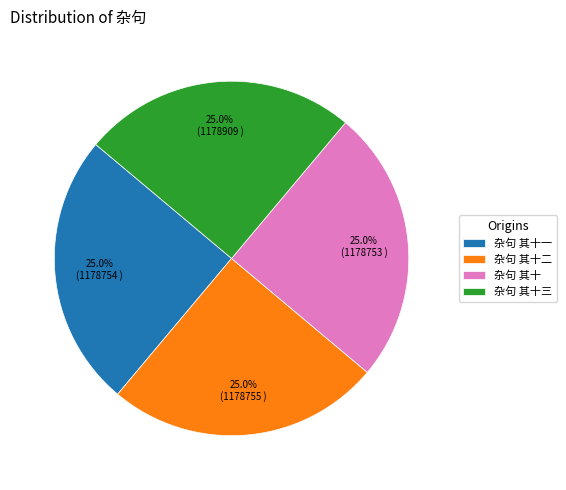

Approximately how many times larger is the value at 杂句 其十一 compared to 杂句 其十二?

1.0